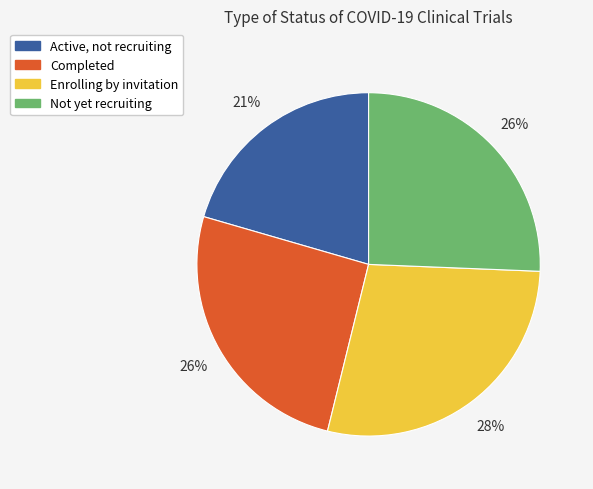

Does Completed represent more than half of the total?

No